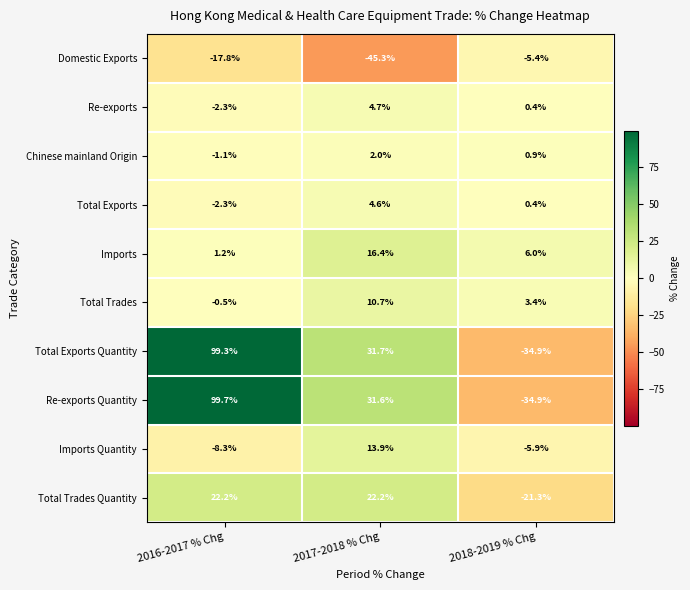

What is the greatest value displayed?

99.7